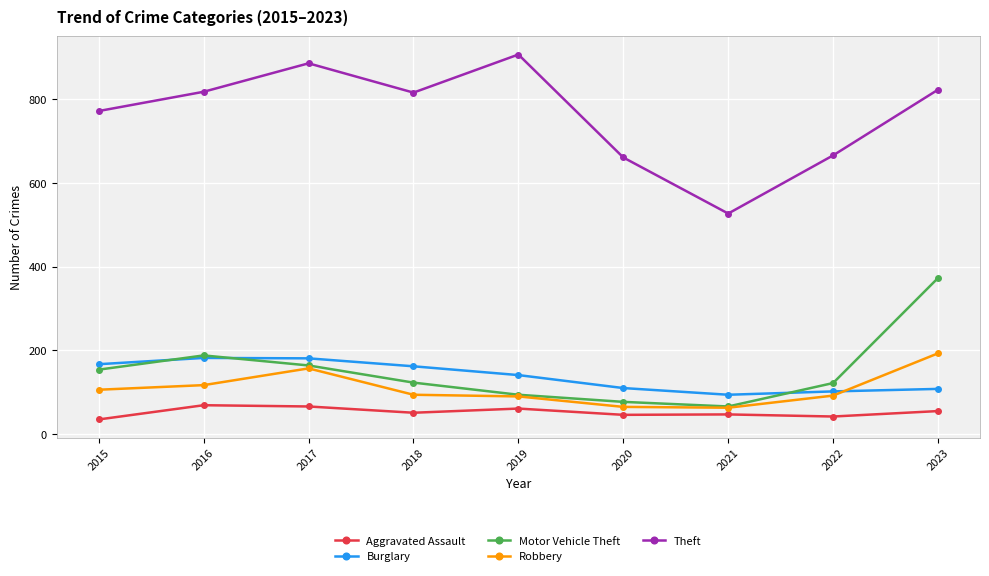

Where is Motor Vehicle Theft nearest to the value 219?

2016